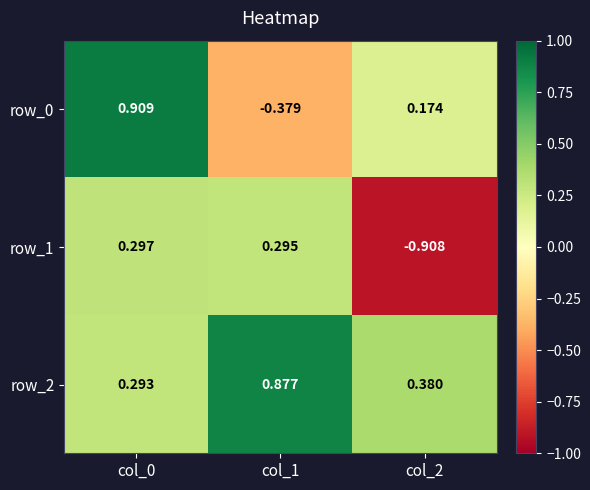

Is the value of row_1 at col_1 greater than the value of row_0 at col_1?

Yes